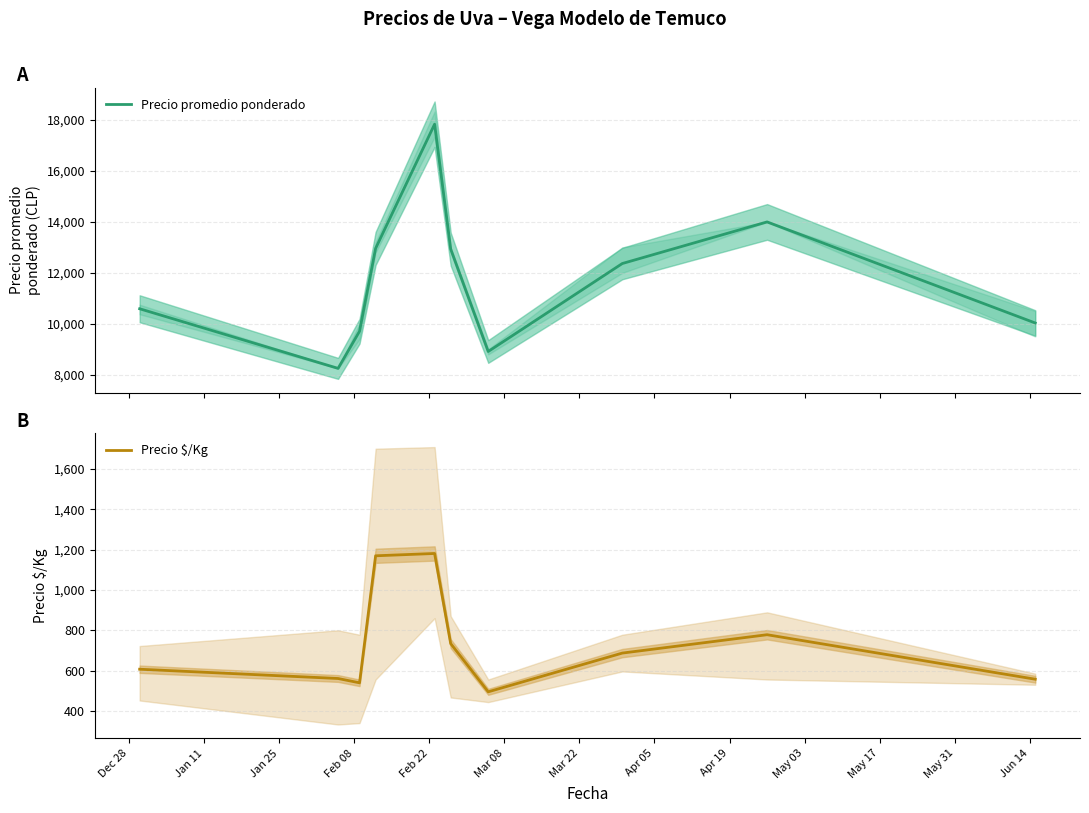

What is the minimum value for Precio promedio ponderado?

8250.0